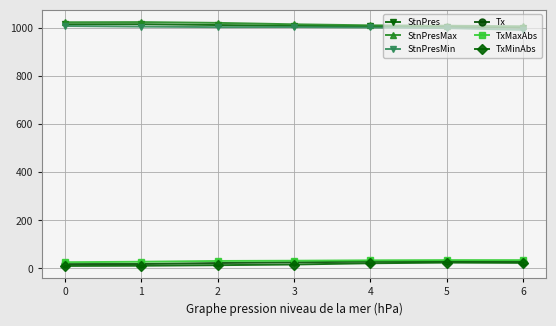

Is the value of TxMinAbs at 2 greater than the value of TxMaxAbs at 2?

No